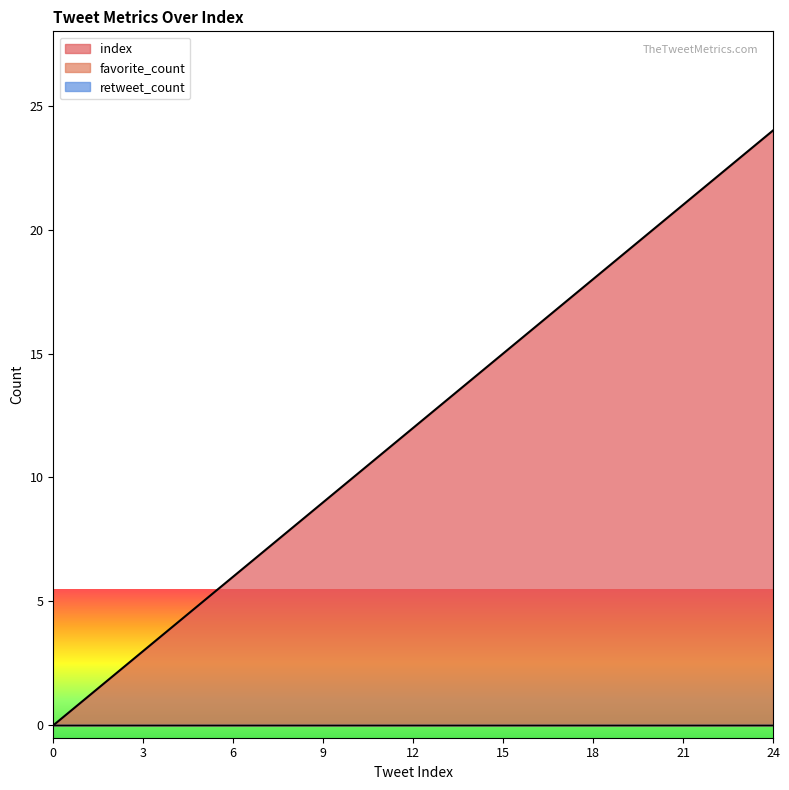

True or false: index and favorite_count cross at least once.

False